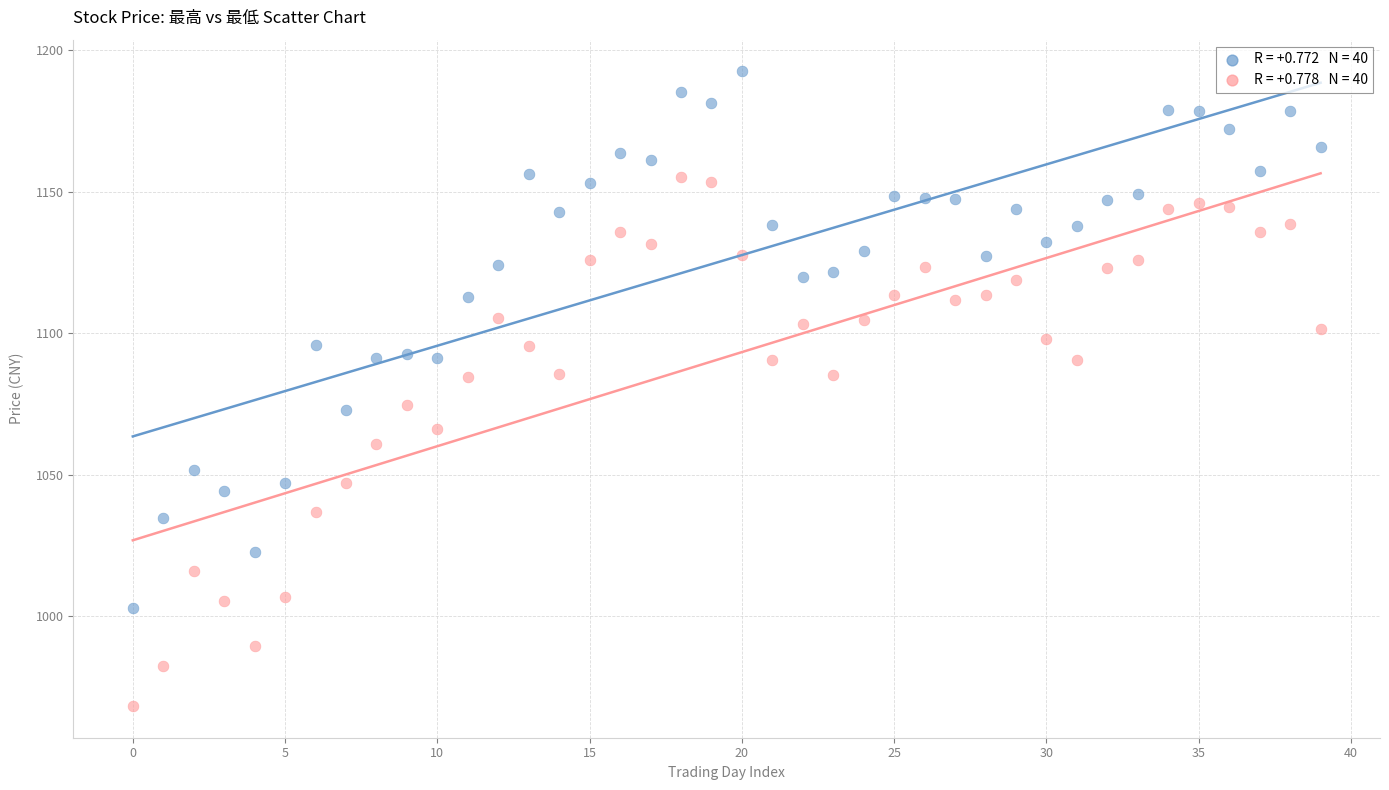

Across all data points, what is the range of Y values (max minus min)?

224.2